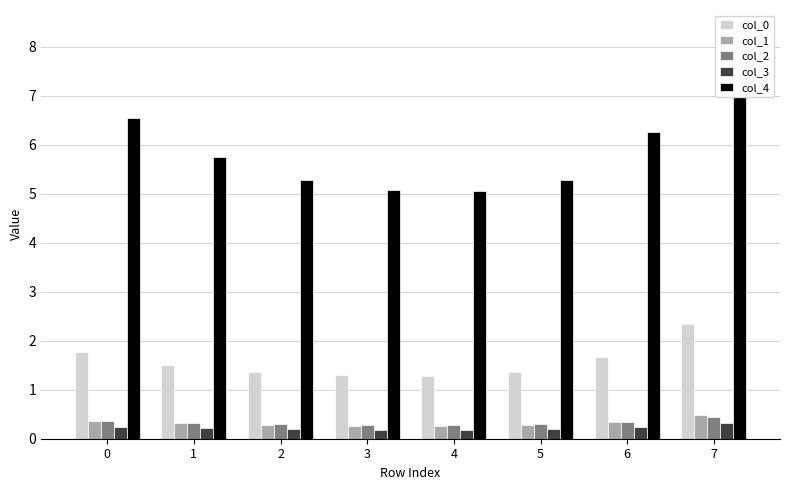

At which category does the chart reach its peak across all series?

7